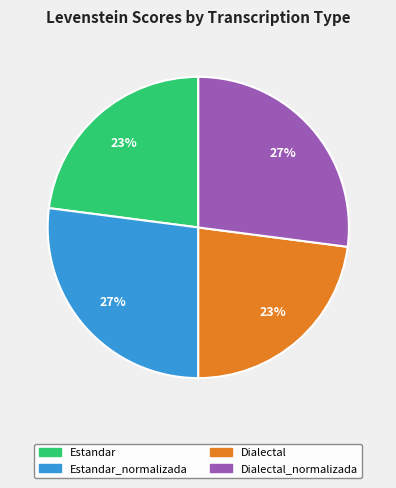

Is there a majority slice in this chart?

No